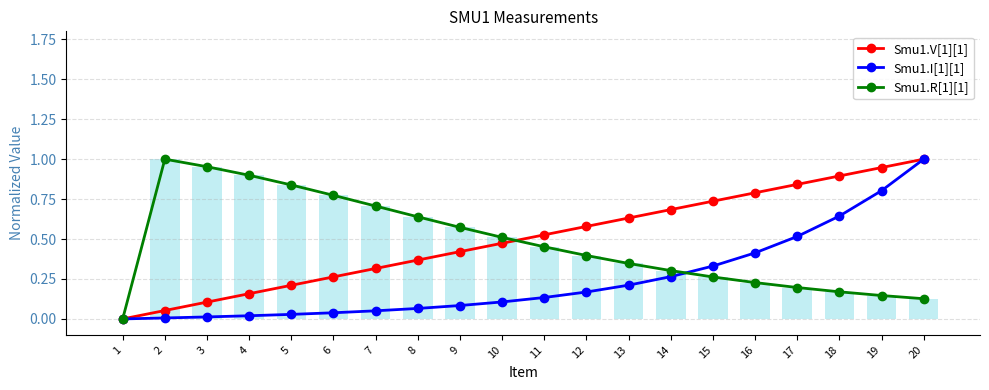

What is the sum of all Smu1.R[1][1] values?

9.5